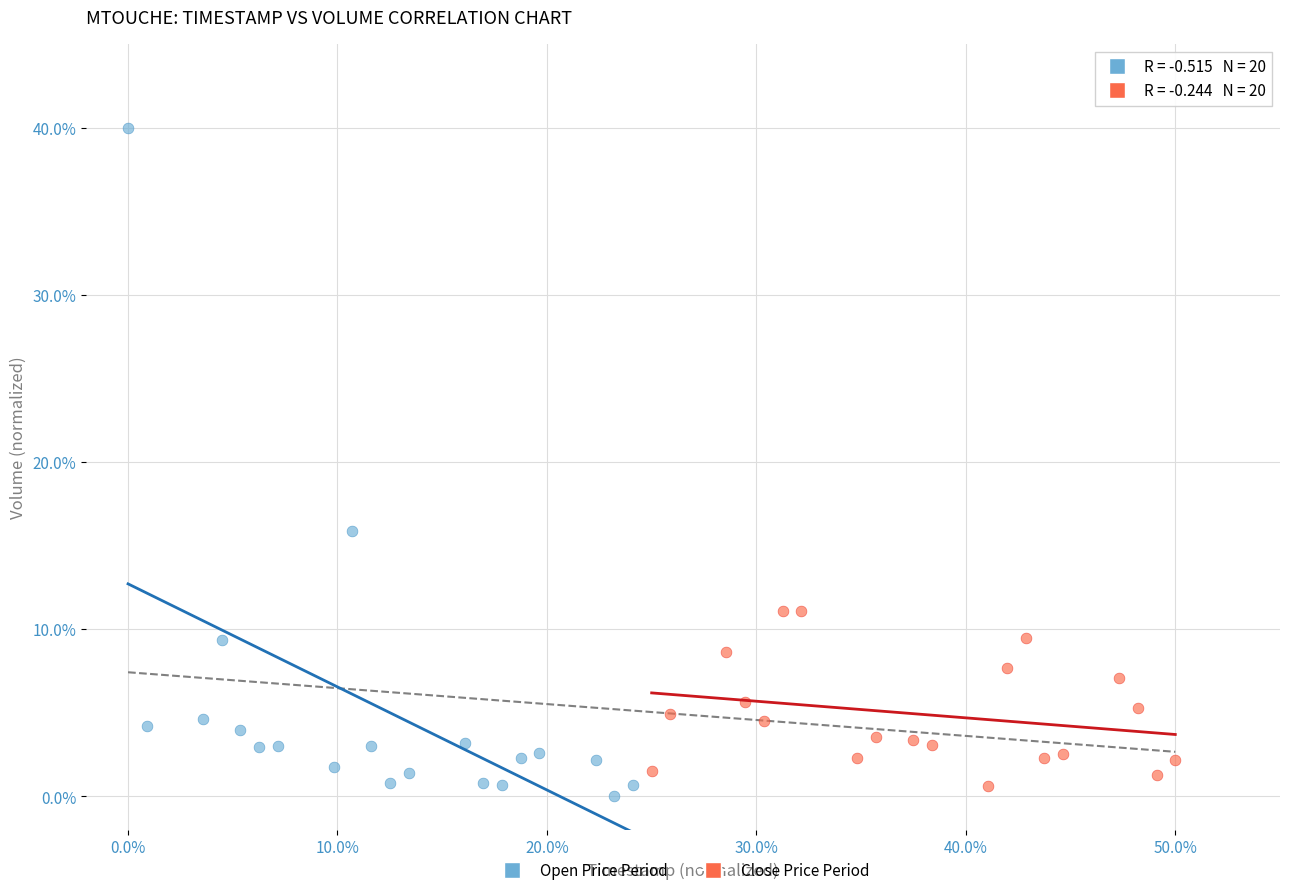

Which series reaches the maximum Y coordinate?

Open Price Period